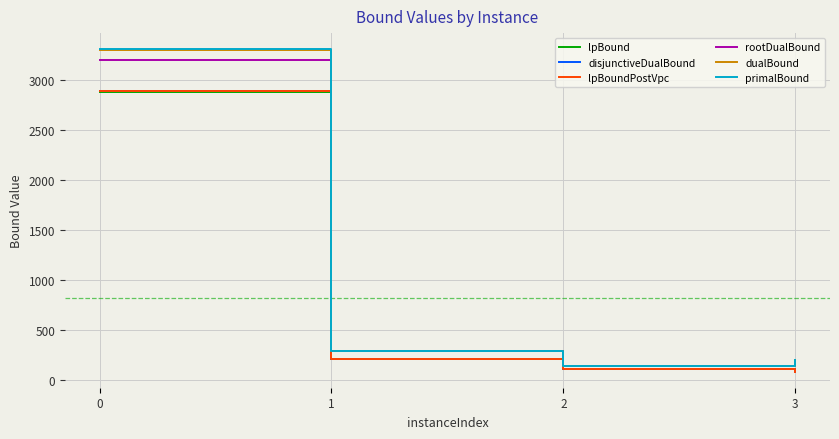

What is the total value across all series at 3?

889.8